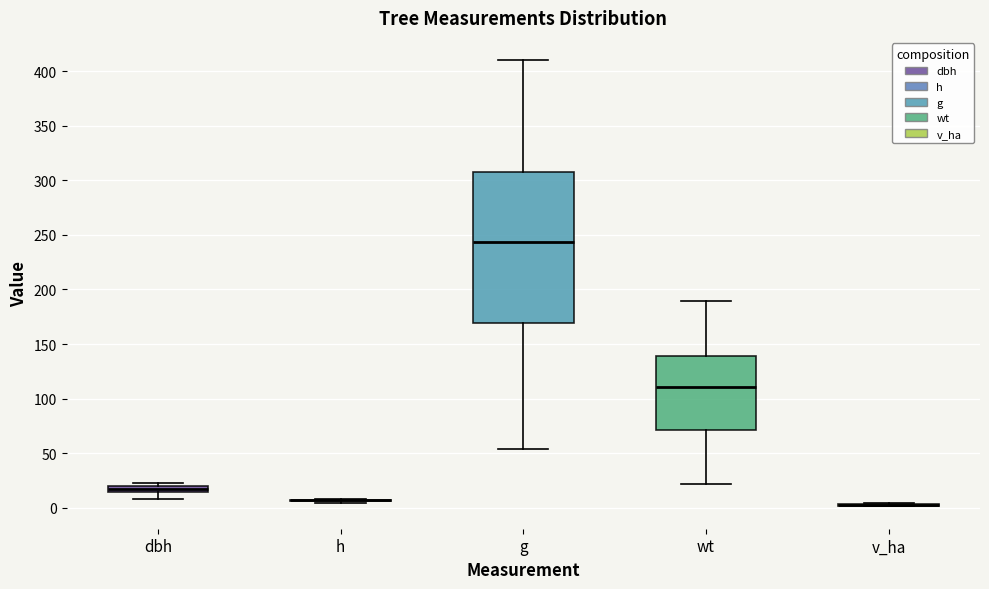

Where does the lower whisker of the box for g end on the y-axis? The values are not printed on the chart, so give them approximately, as read against the axis.

55